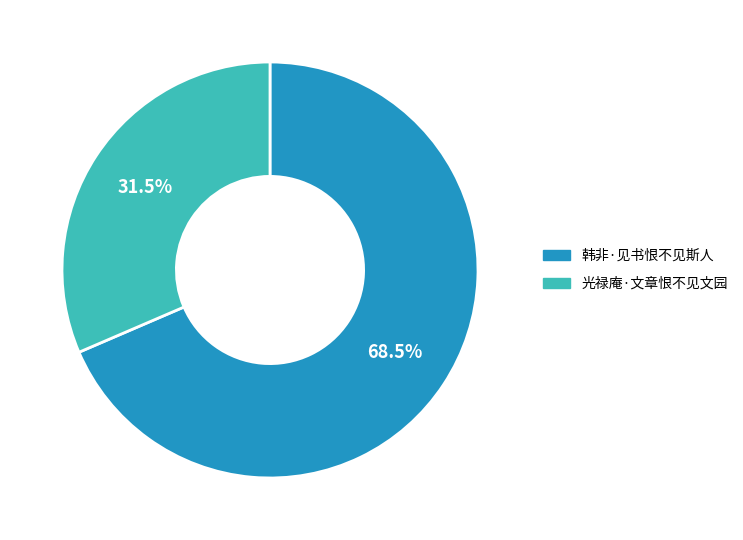

Which category has the biggest portion of the pie?

韩非·见书恨不见斯人